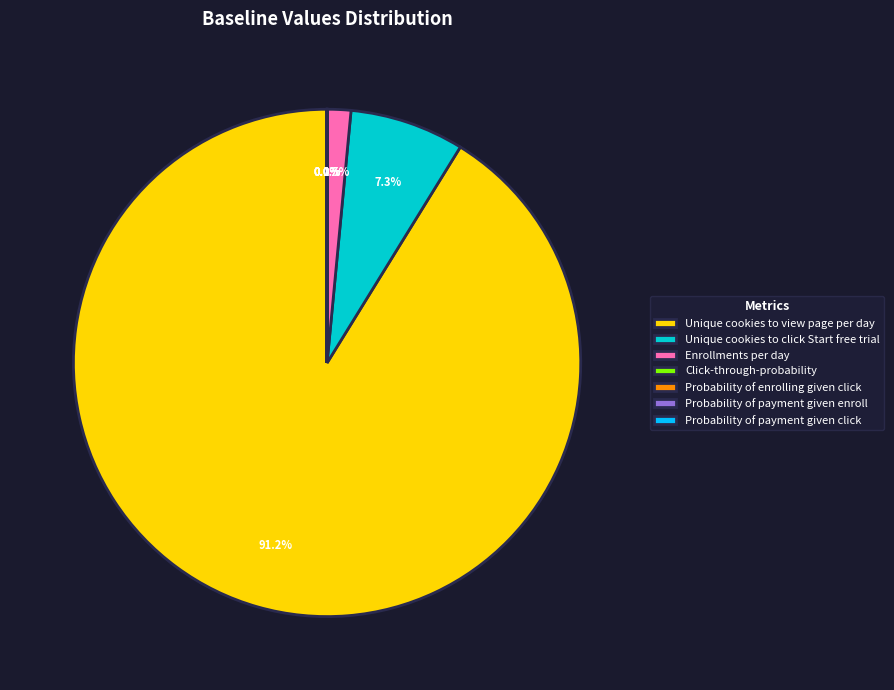

Which category has the biggest portion of the pie?

Unique cookies to view page per day